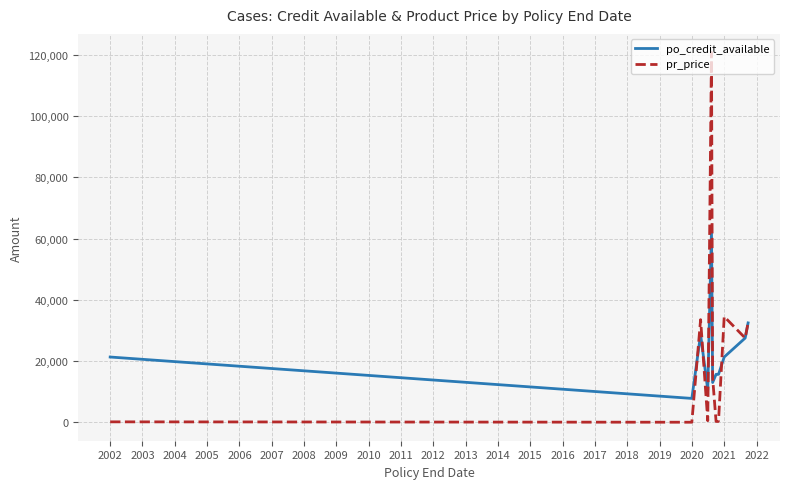

Which series has the widest spread of values?

pr_price